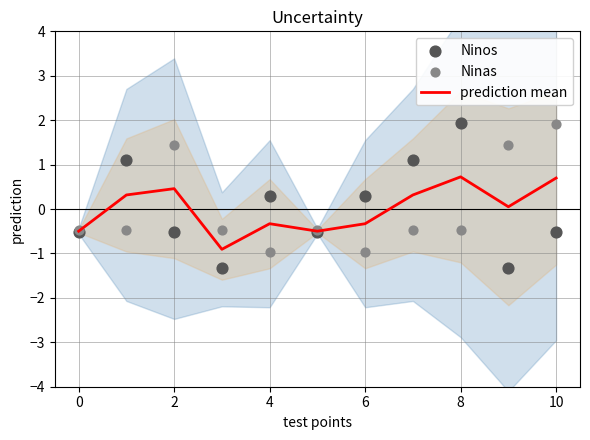

Which series has the largest total across all categories?

Ninas